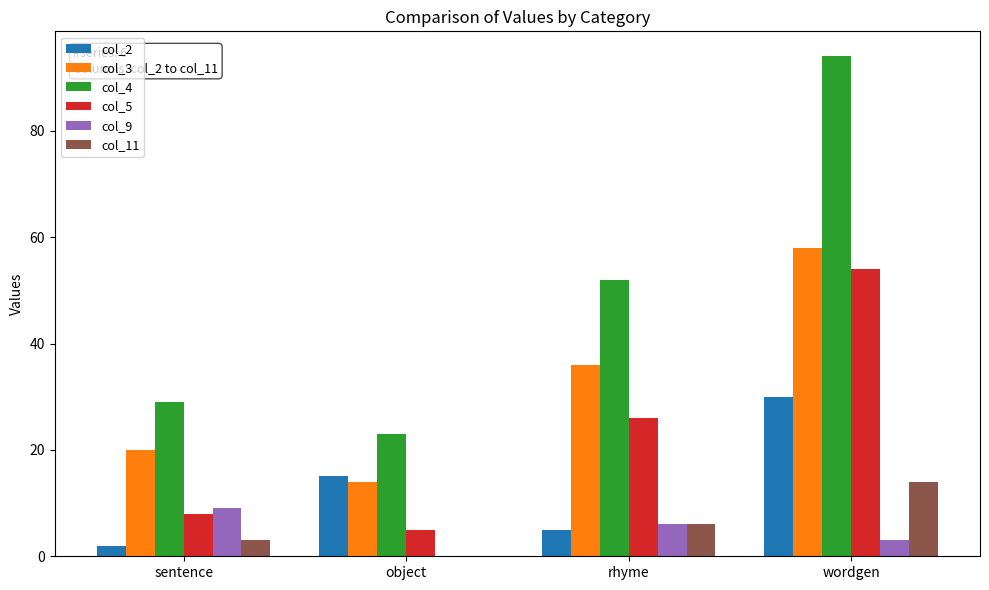

Is the value of col_9 at rhyme greater than the value of col_5 at sentence?

No